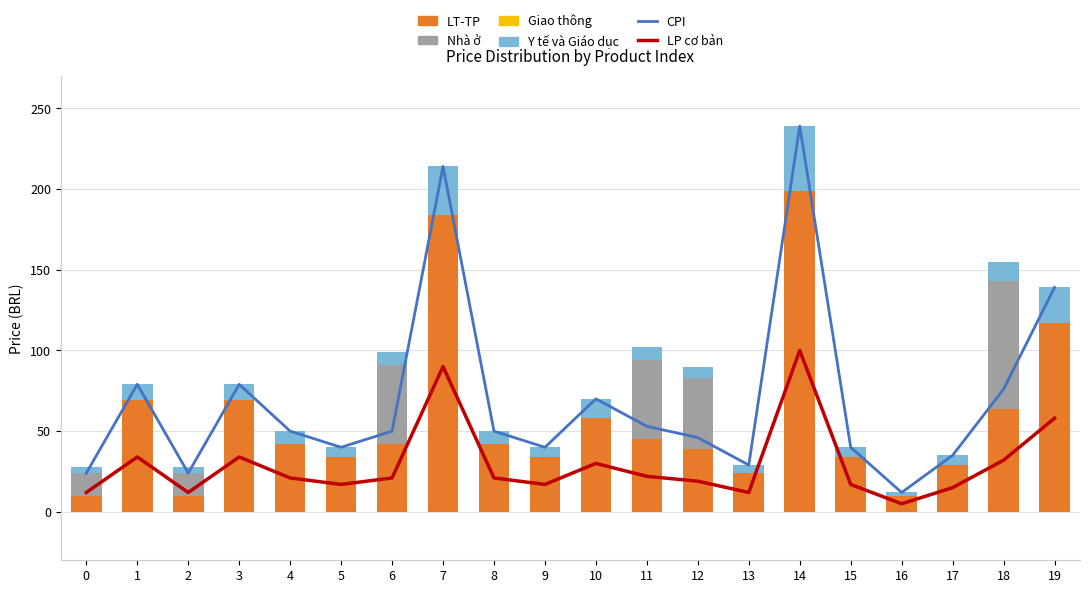

Where is LP cơ bản nearest to the value 52?

19